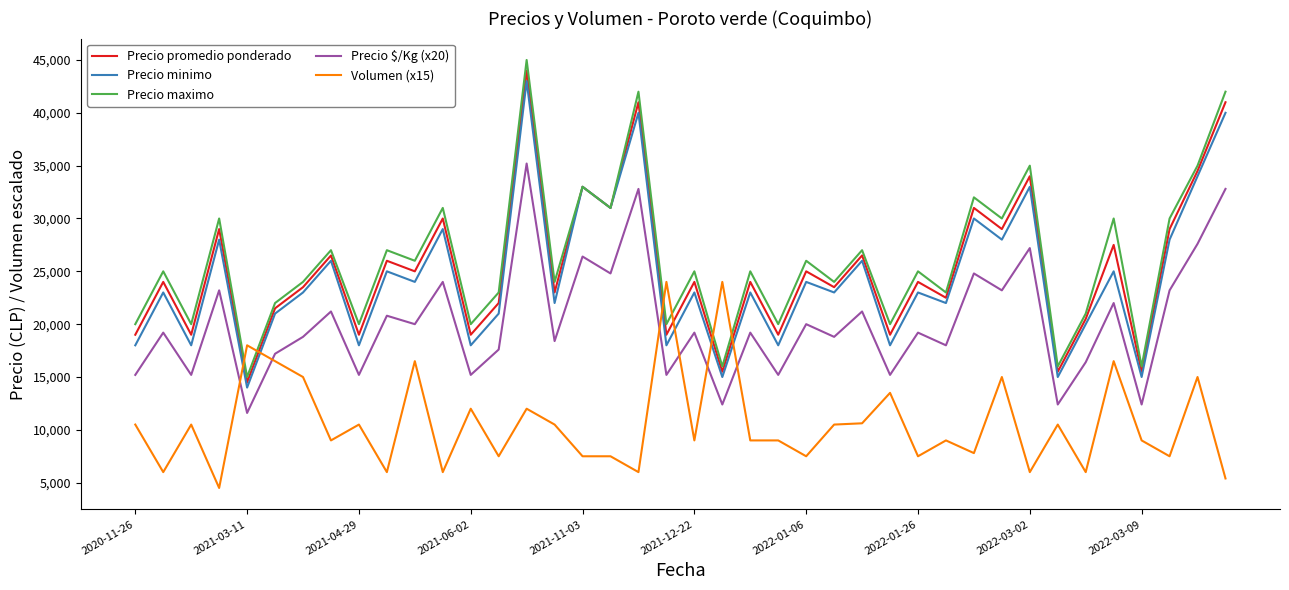

Which series has the largest range (max minus min)?

Precio maximo